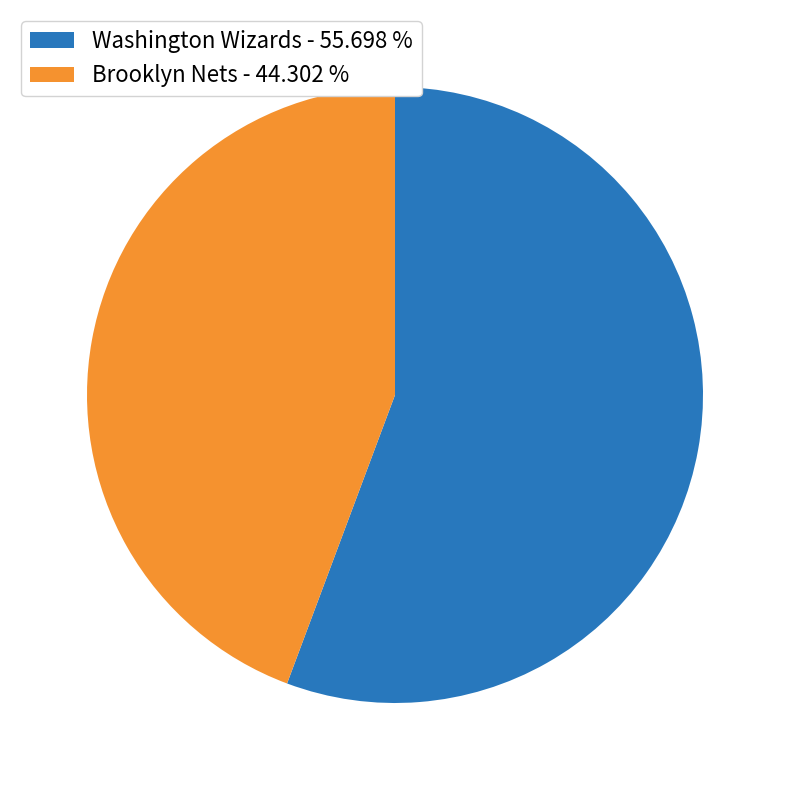

True or false: Washington Wizards accounts for 56% of the total.

True